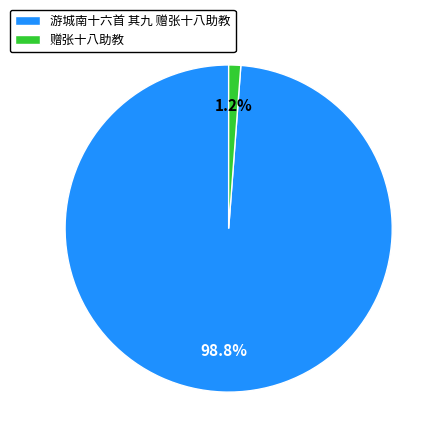

Count the number of slices in the pie.

2